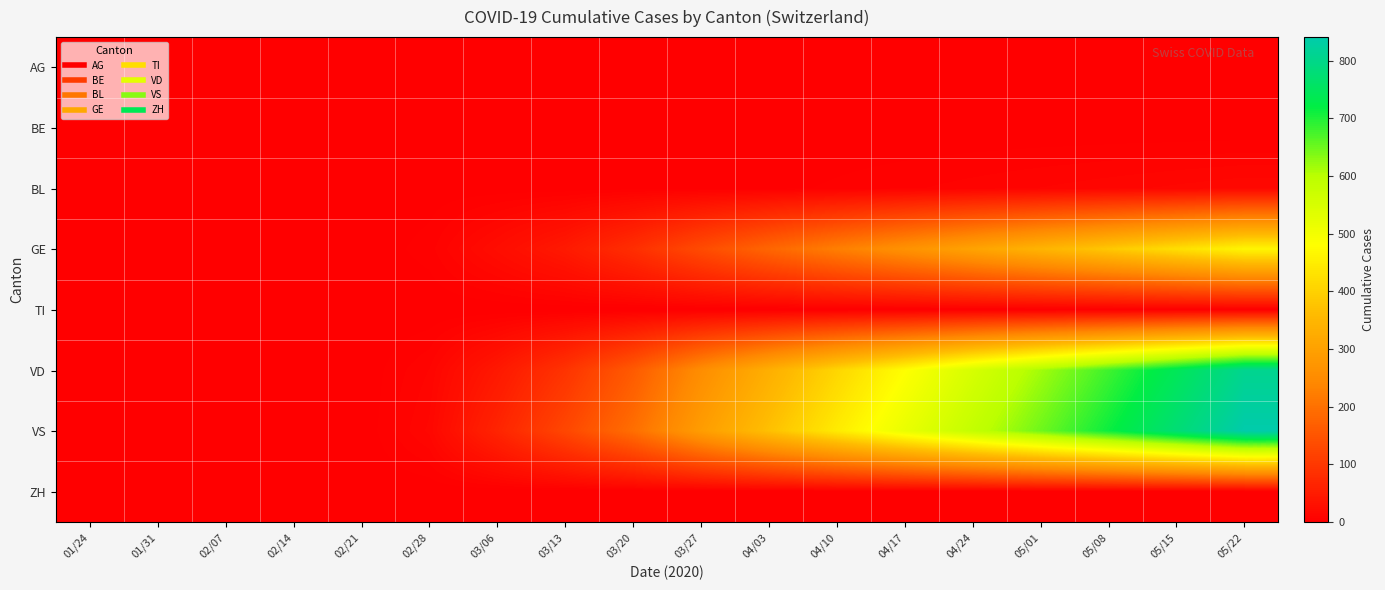

Which series has the largest total across all categories?

VS